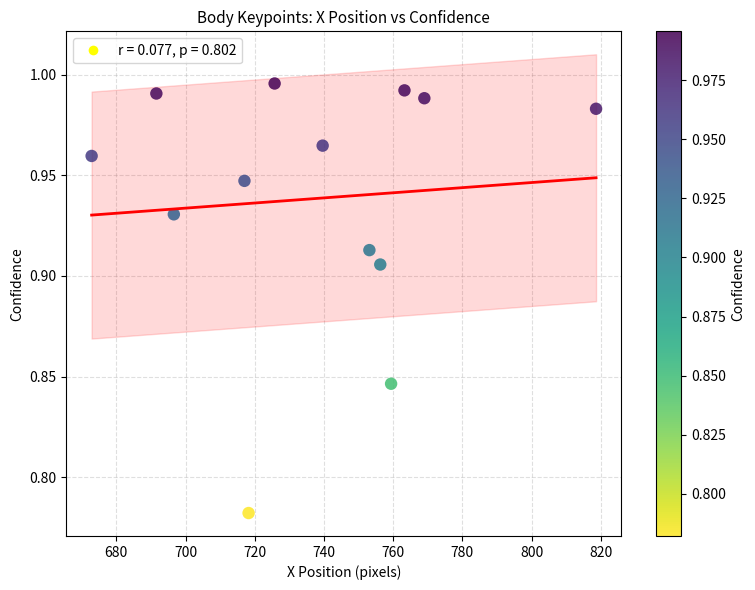

What is the range of X values (max minus min)?

145.8